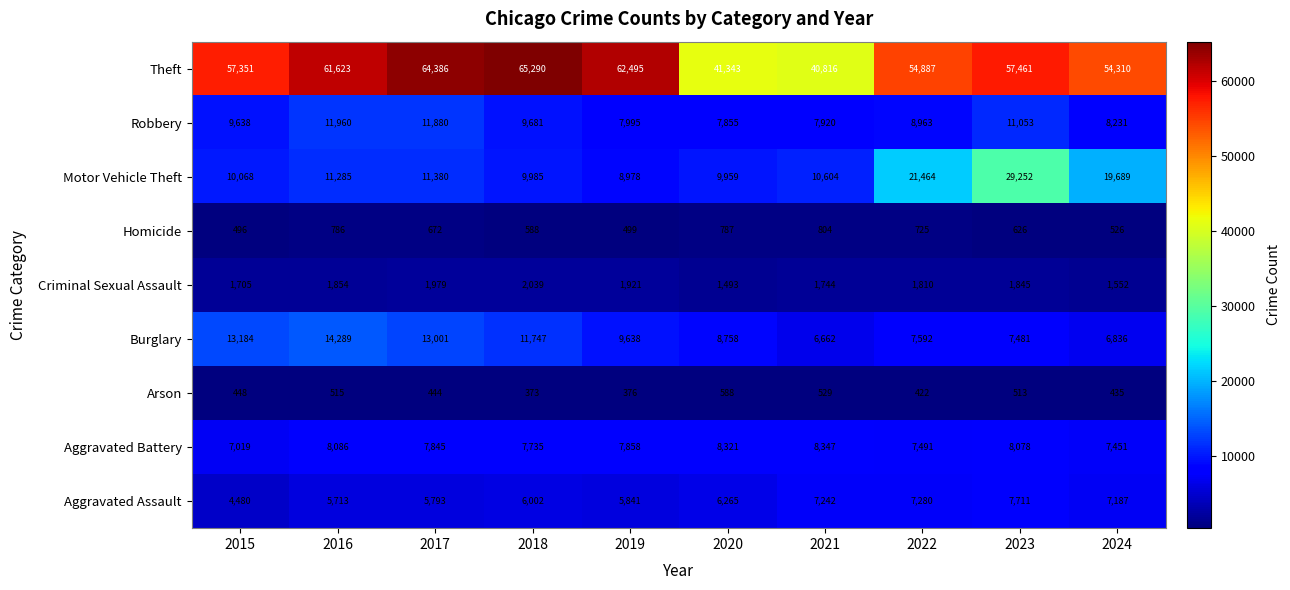

Which series has the widest spread of values?

Theft